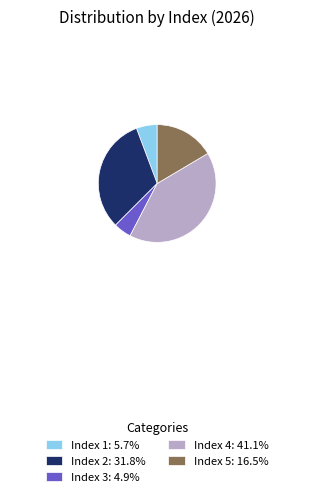

Is the sum of Index 5: 16.5% and Index 1: 5.7% greater than half?

No